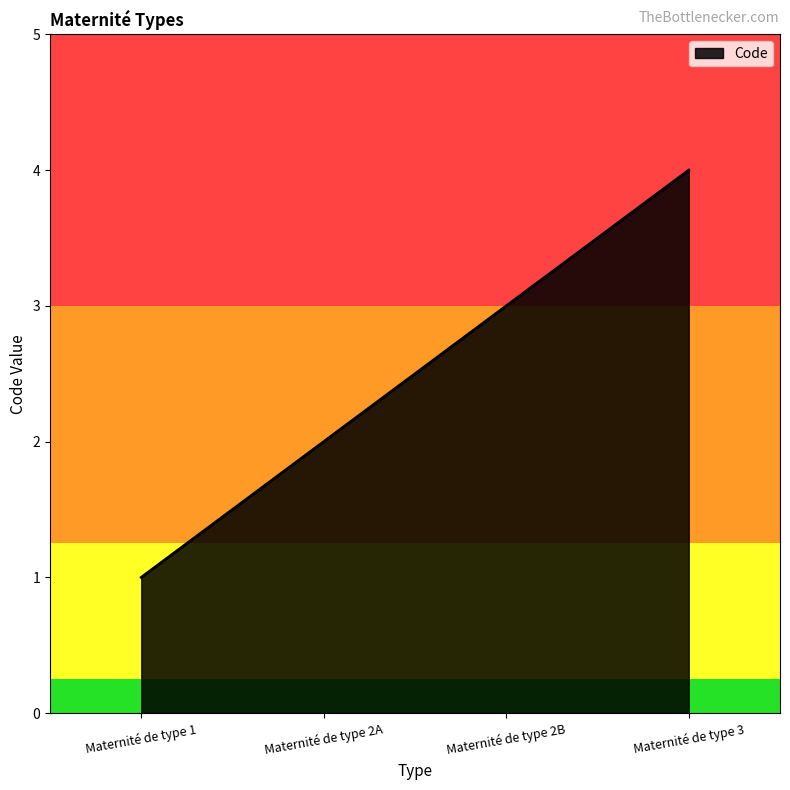

Between Maternité de type 3 and Maternité de type 2B, which is larger?

Maternité de type 3